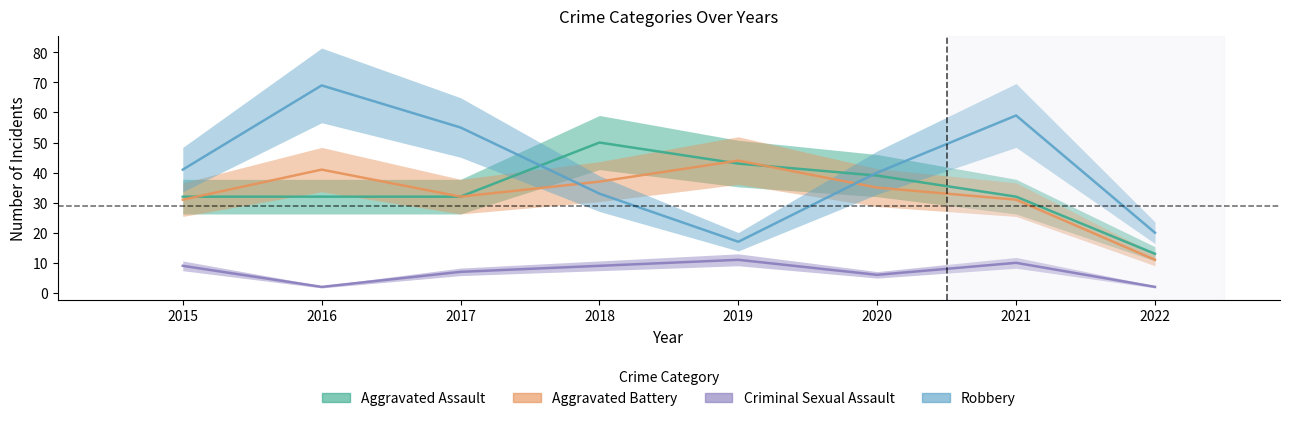

Is it true that Robbery equals 17 at 2019?

True